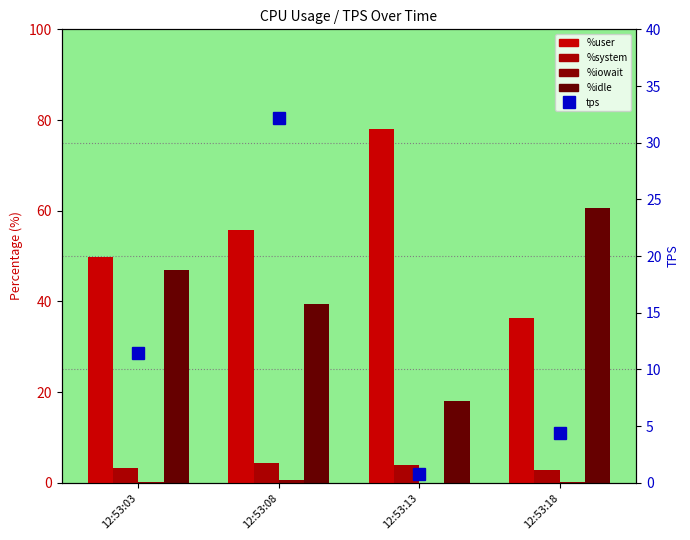

What is the total value across all series at 12:53:13?

100.8